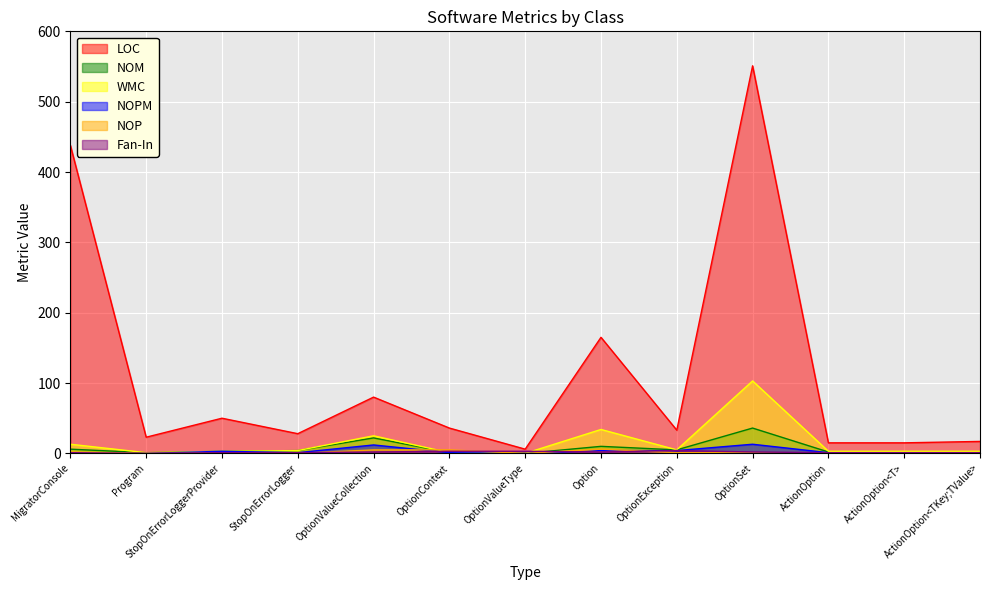

What is the value of the NOP point at the 6th from the left?

5